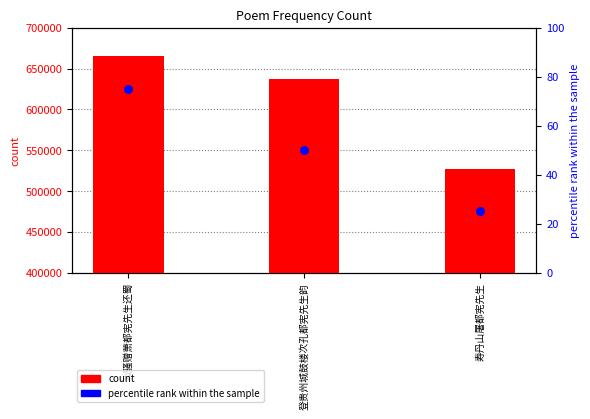

At how many categories does at least one series exceed 356182?

3